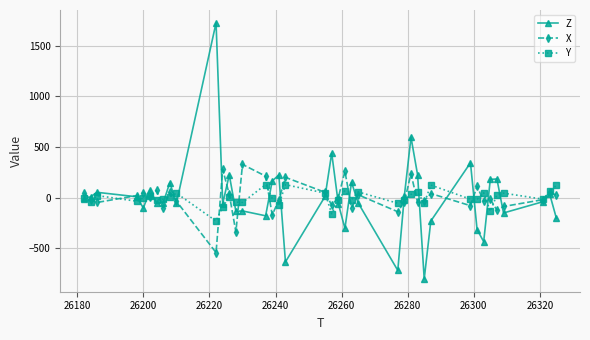

True or false: Y has more than 1 interior local peaks.

True